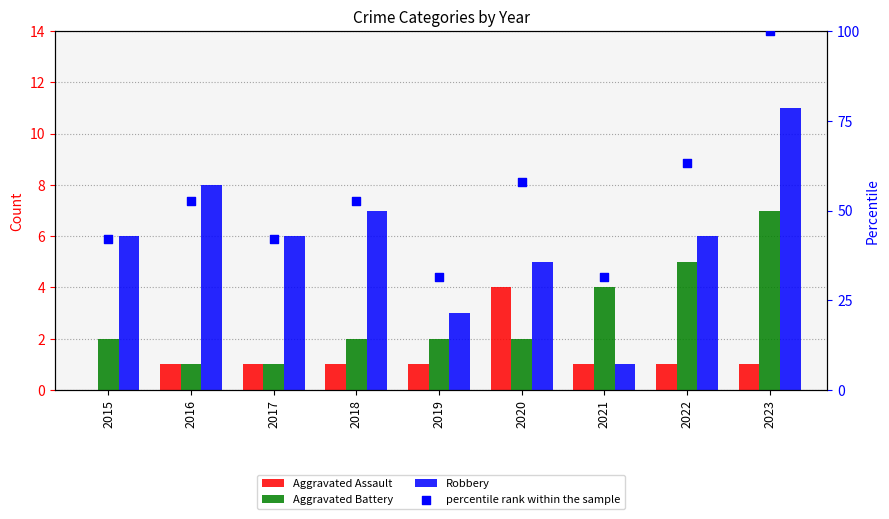

What is the total value across all series at 2022?

75.2